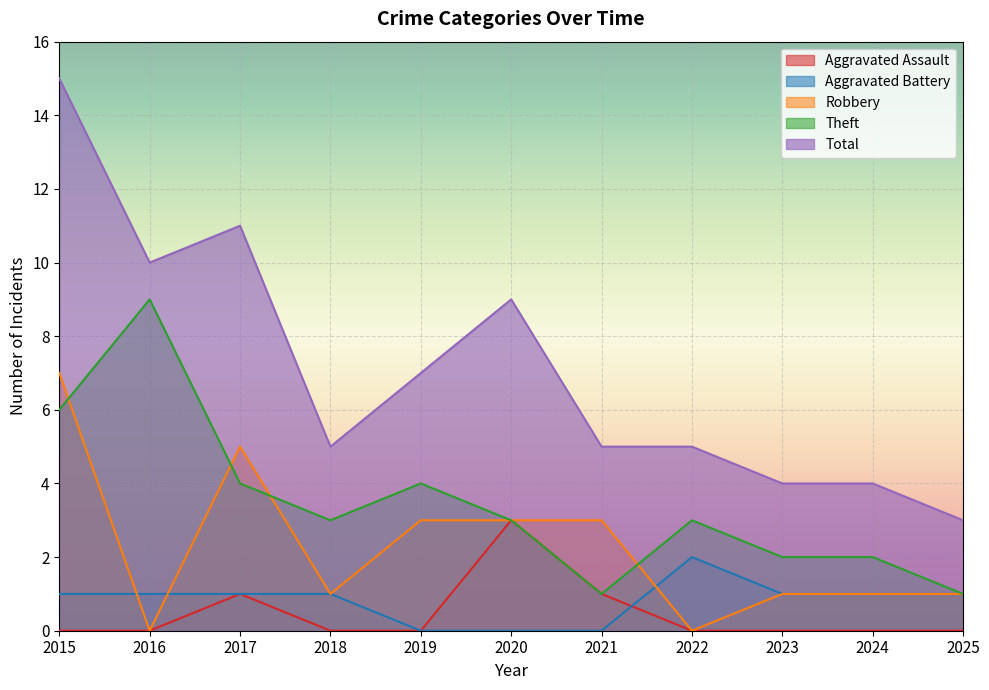

What is the difference between the second highest and second lowest values in the Robbery series?

5